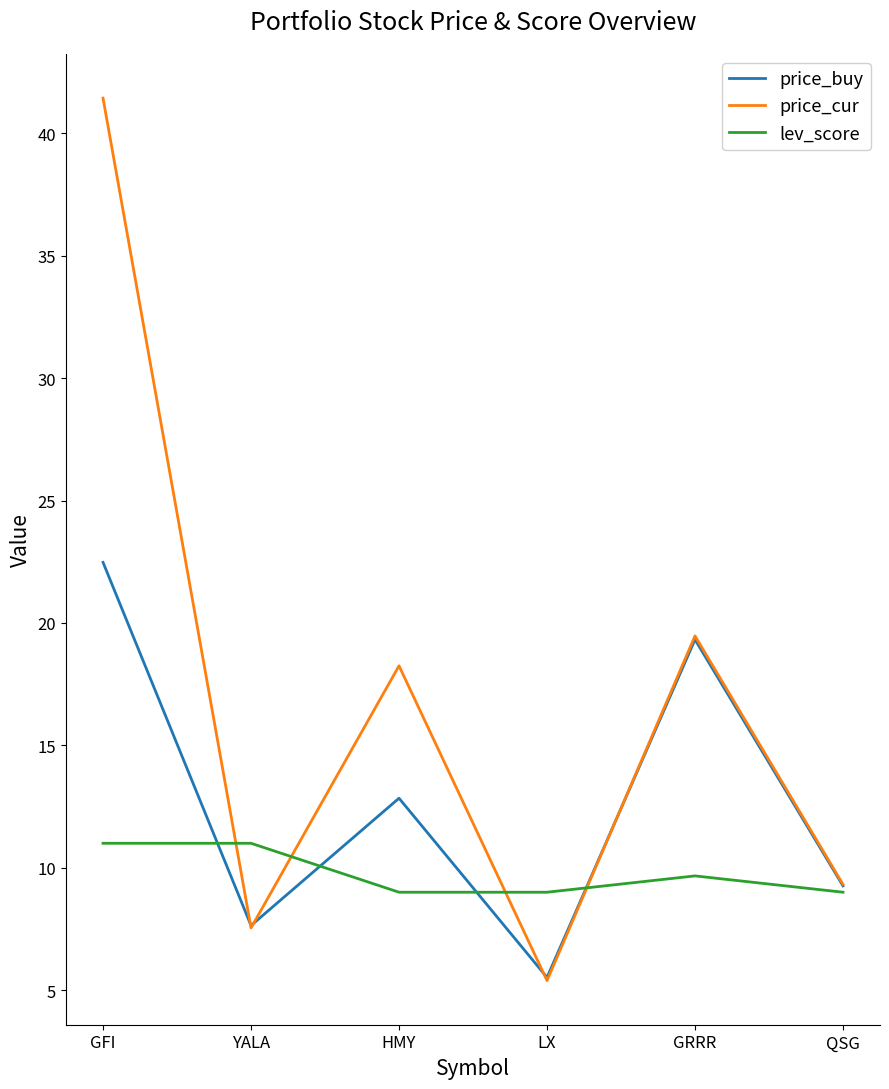

List the labels in order of price_cur value, largest first.

GFI, GRRR, HMY, QSG, YALA, LX